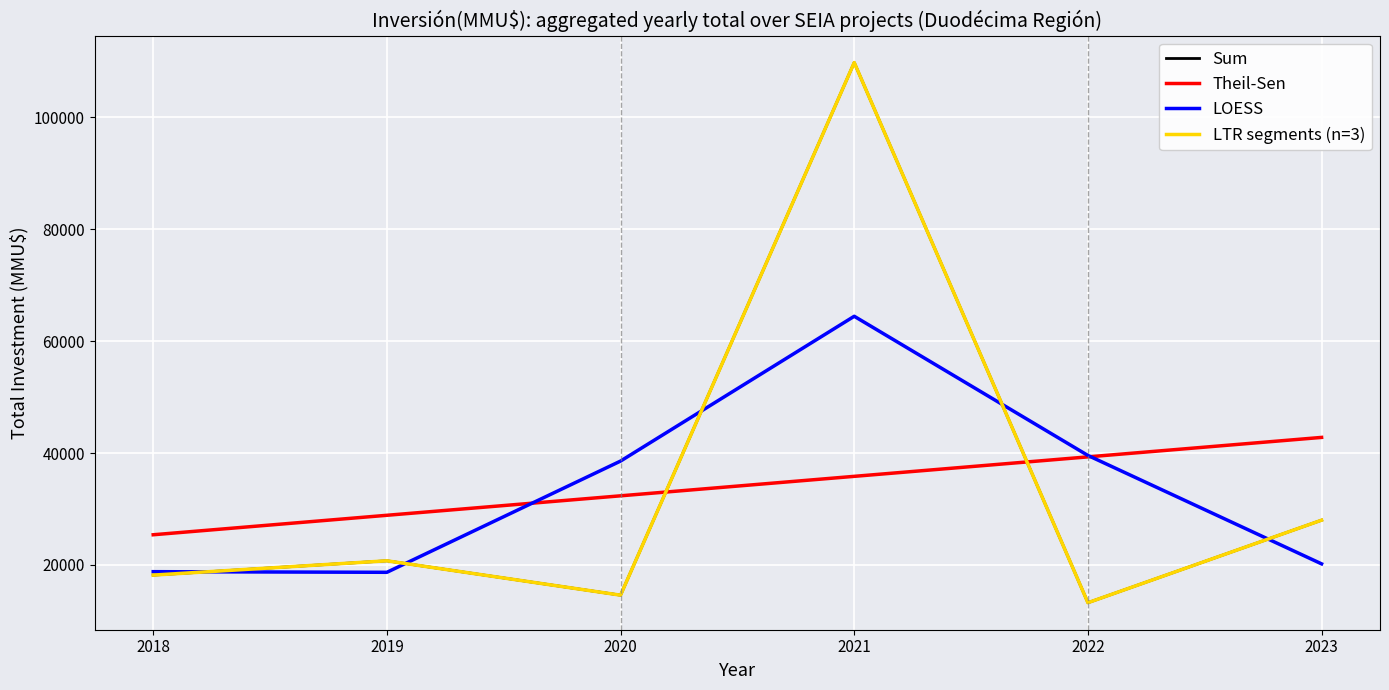

Which series has the widest spread of values?

Sum